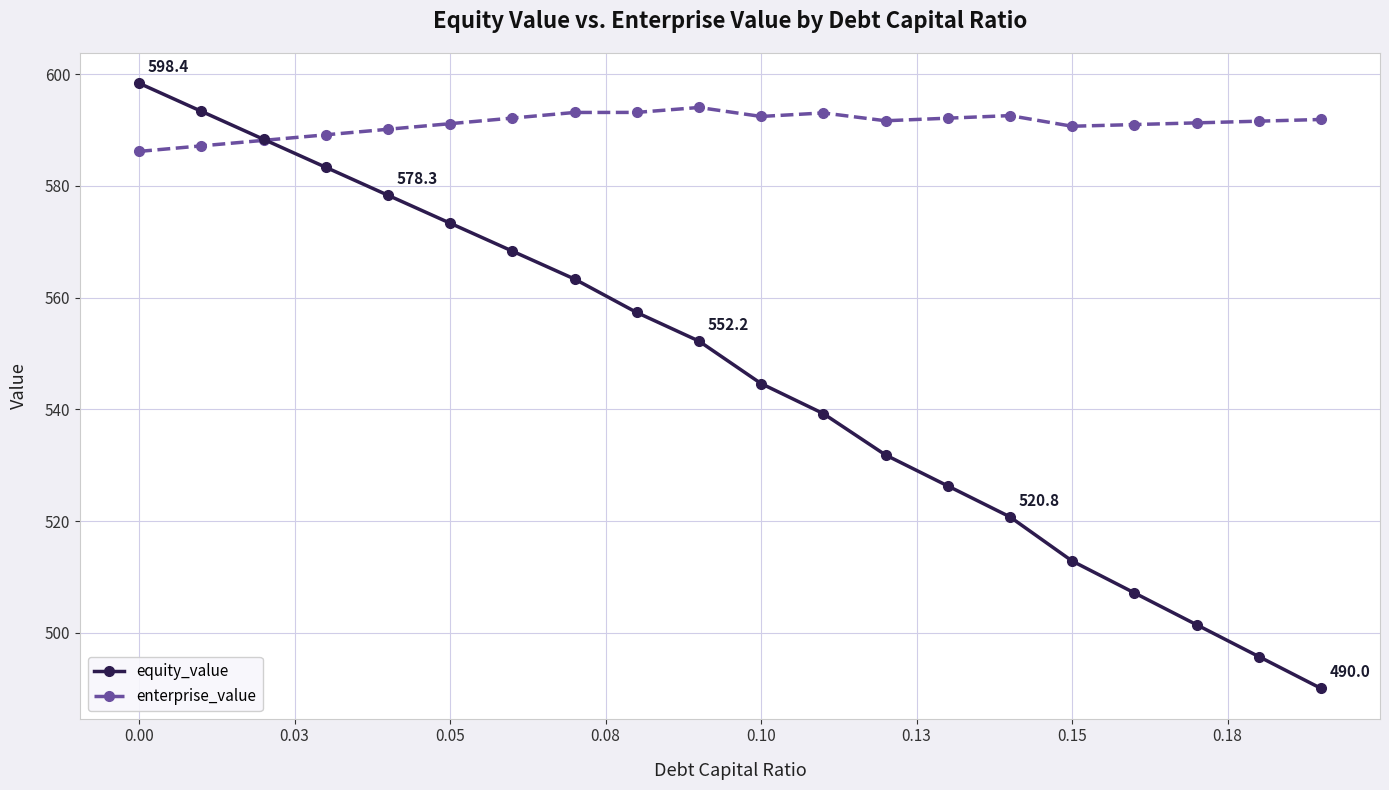

Which series ends up on top after the final intersection of enterprise_value and equity_value?

enterprise_value